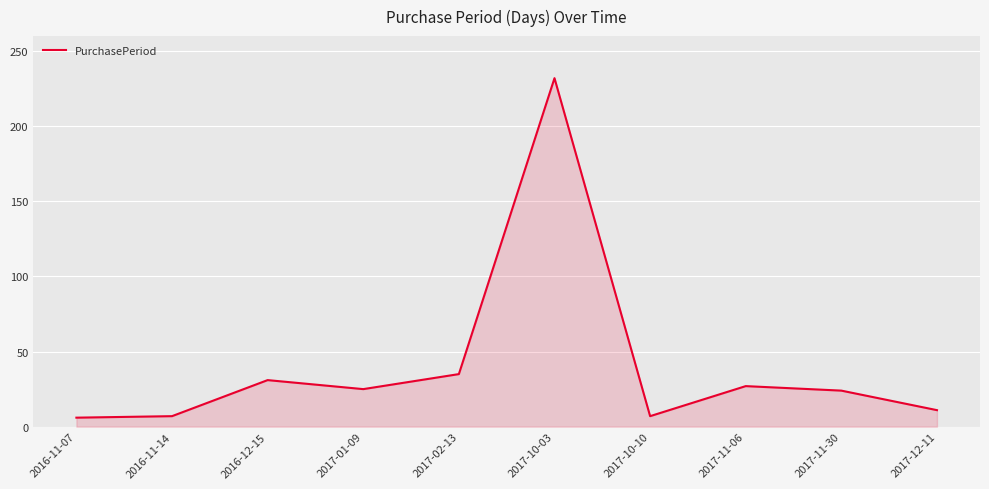

What is the difference between the maximum and minimum values?

226